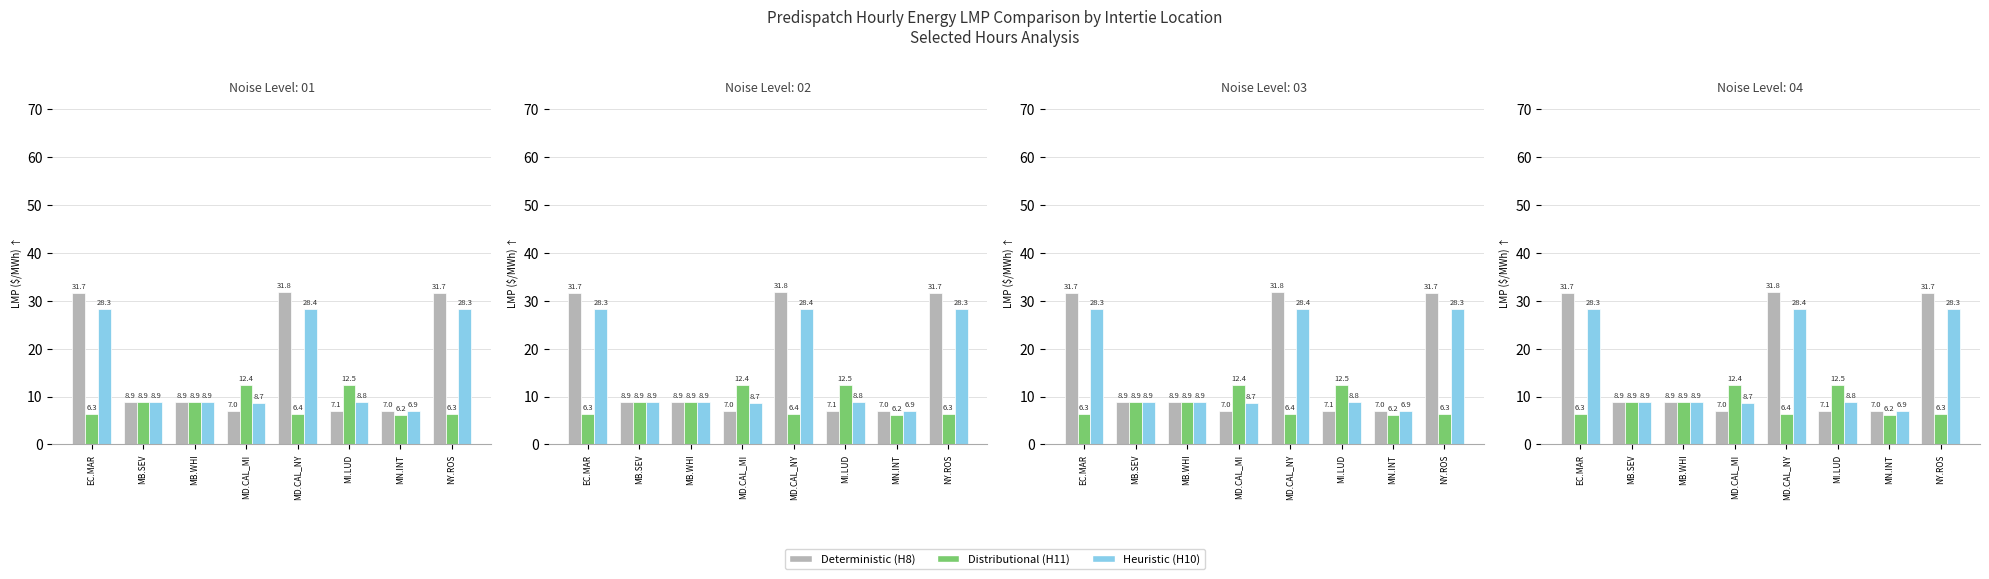

Which label corresponds to the largest value in the chart?

MD.CAL_NY